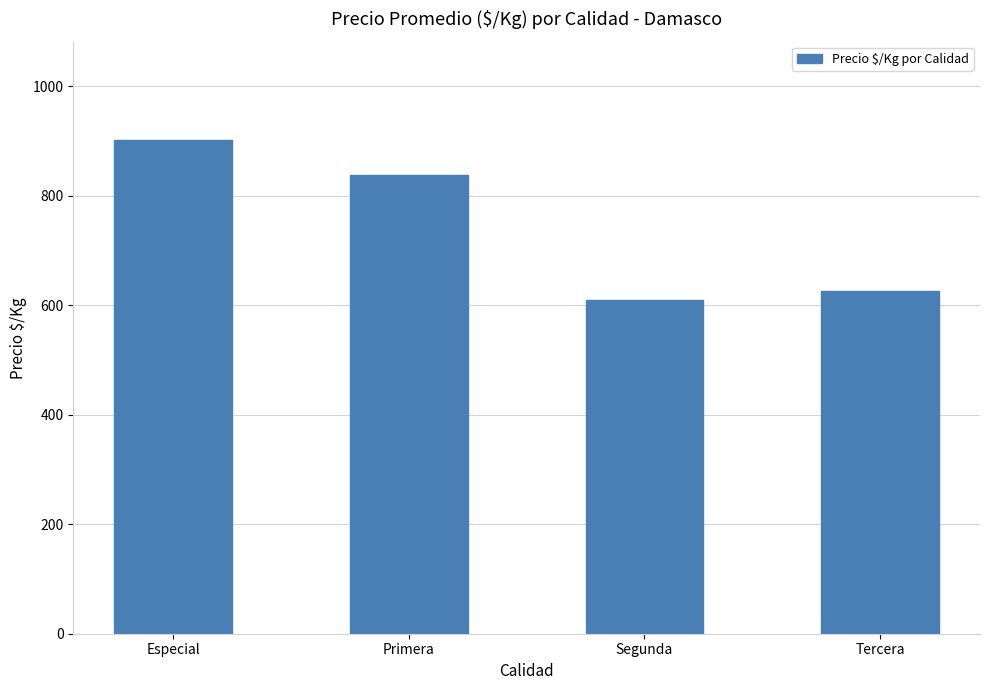

What is the difference between the values at Primera and Especial?

63